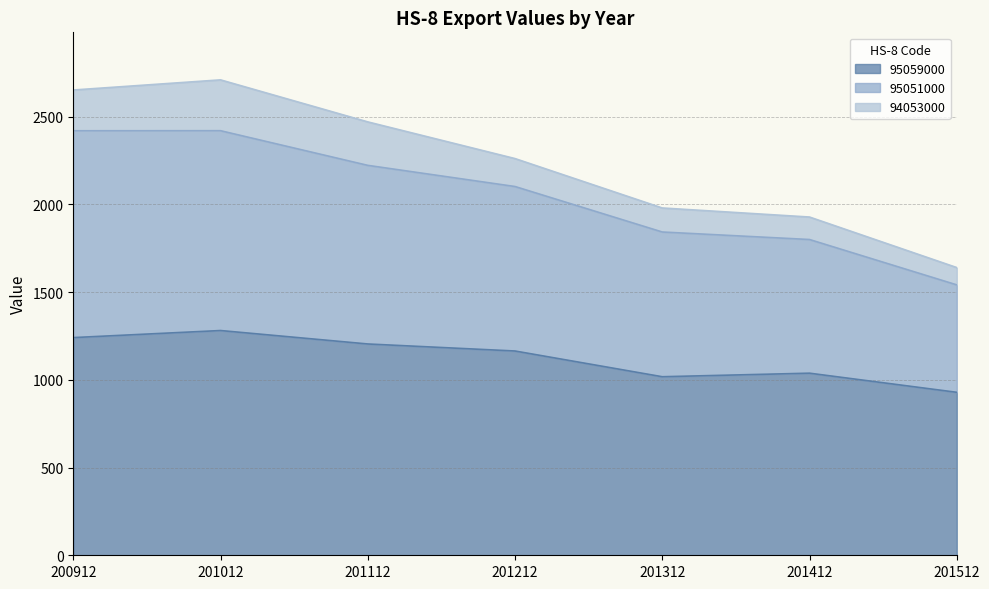

At which category is the sum across all series the highest?

201012